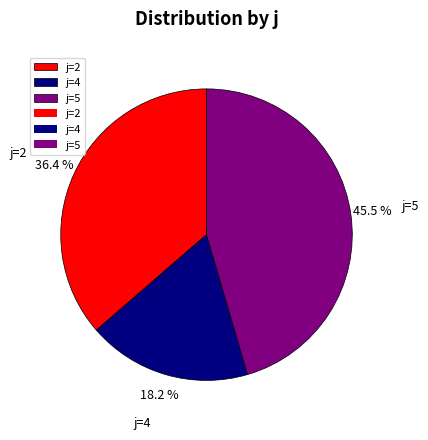

What is the ratio of the value at j=2 to the value at j=5?

0.8